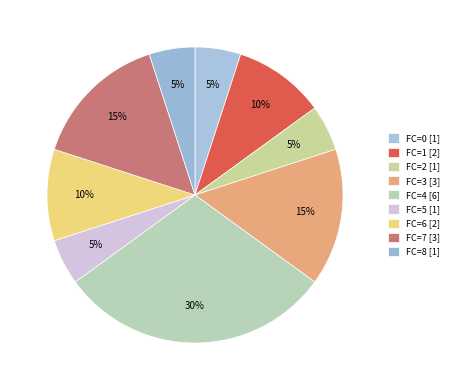

How many slices are in this pie chart?

9